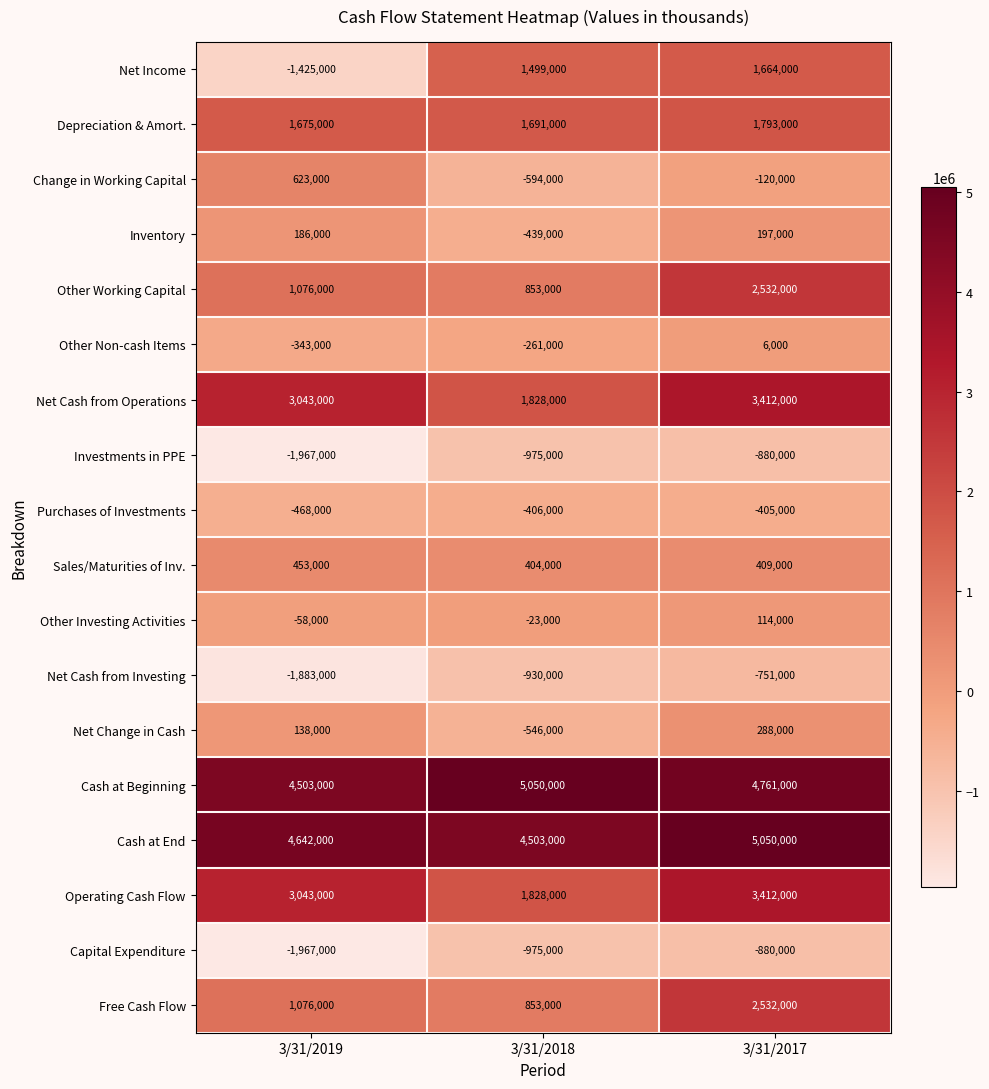

List the labels in order of Net Change in Cash value, smallest first.

3/31/2018, 3/31/2019, 3/31/2017